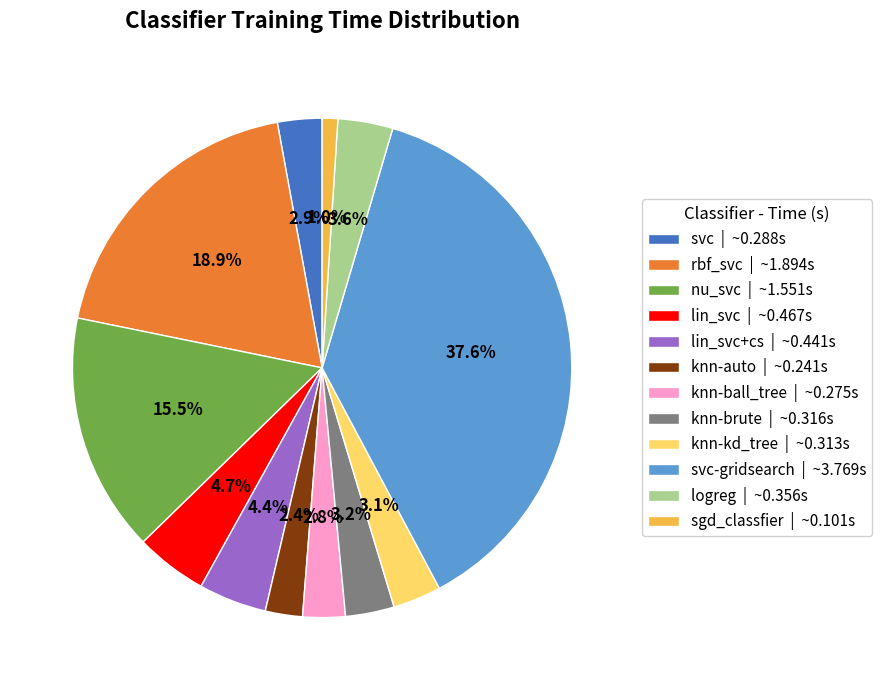

What is the smallest slice in the pie chart?

sgd_classfier | ~0.101s